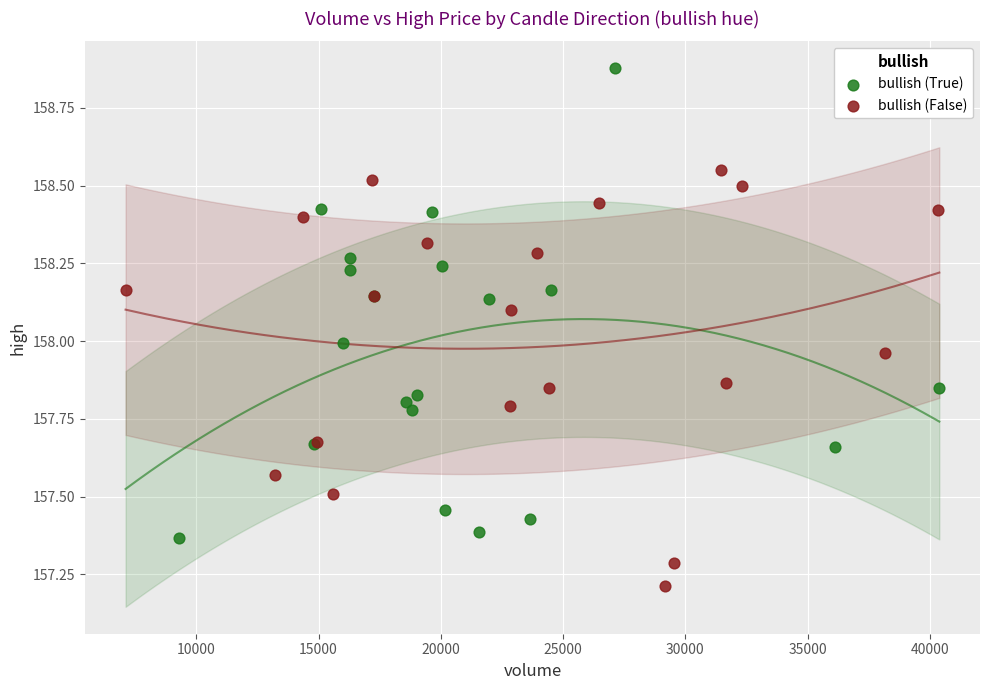

Which series contains the lowest Y value?

bullish (False)